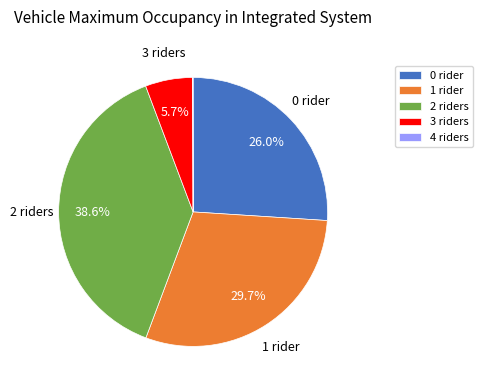

Does 3 account for over 50% of the chart?

No